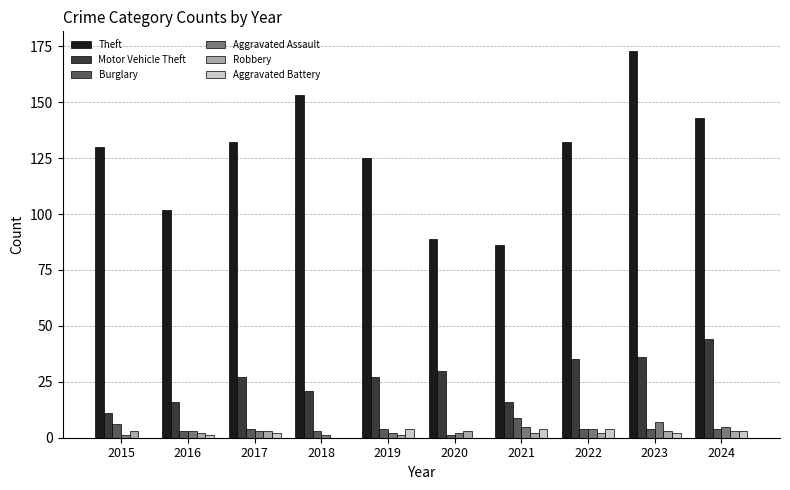

Which series has the widest spread of values?

Theft